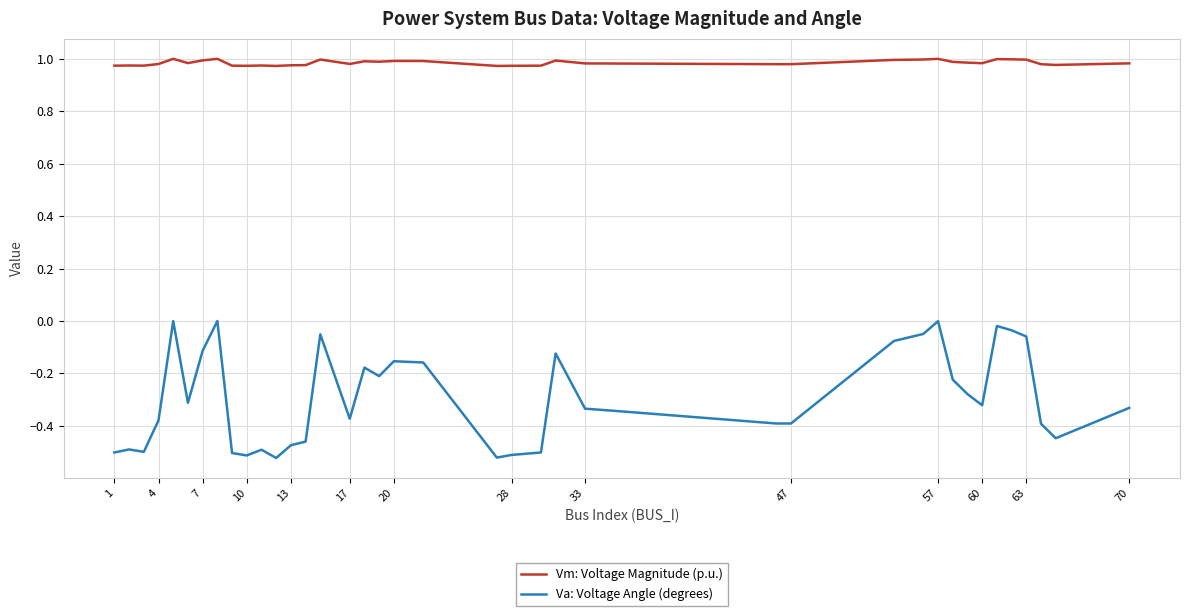

Which series has the largest total across all categories?

Vm: Voltage Magnitude (p.u.)